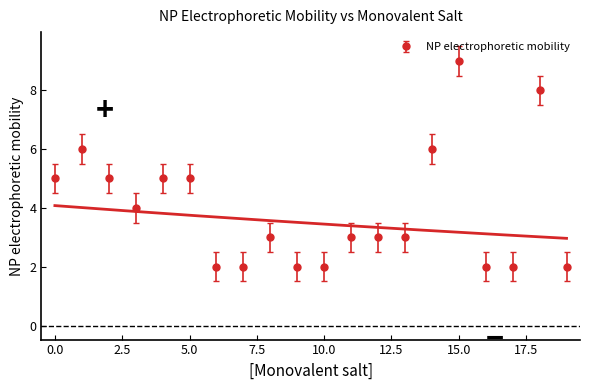

Does the chart have visible grid lines?

No